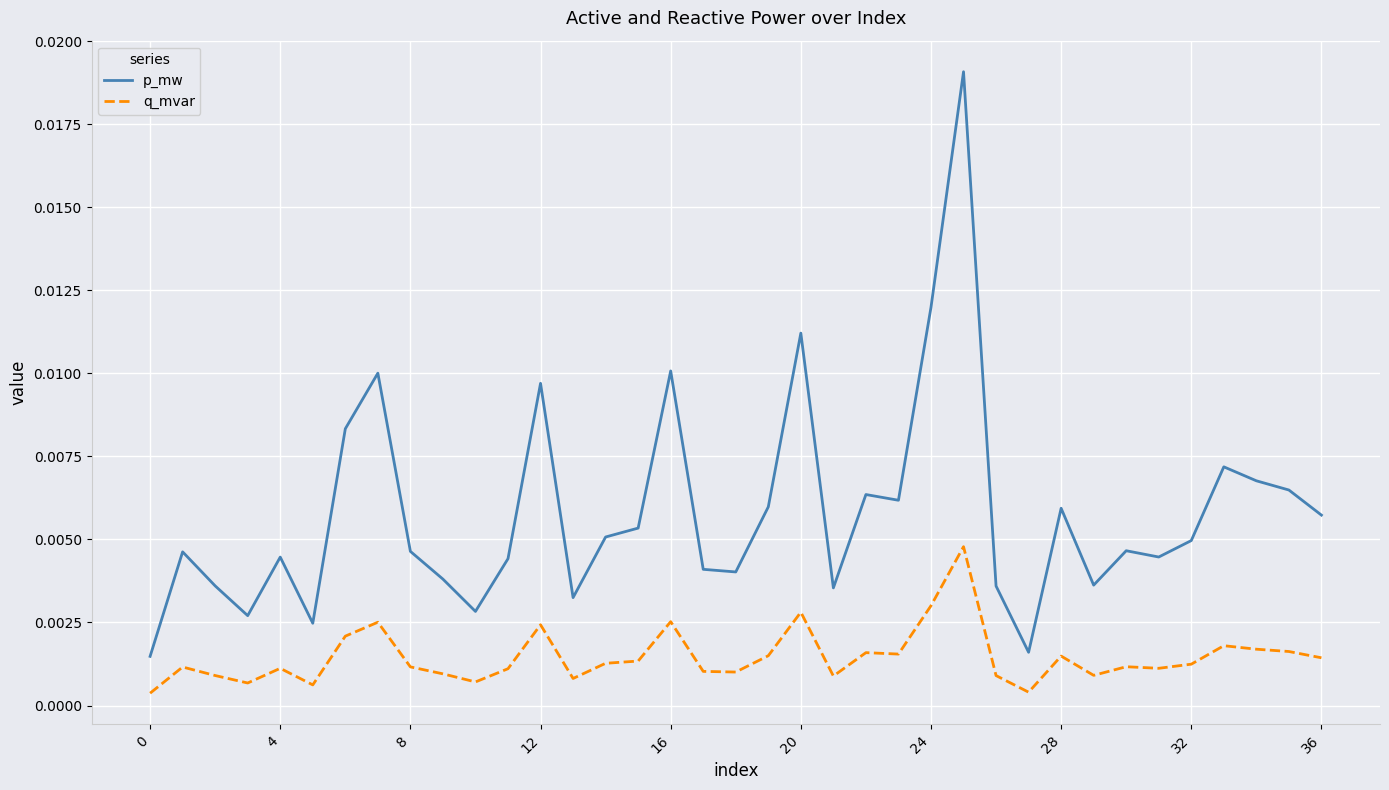

Which series has the widest spread of values?

p_mw